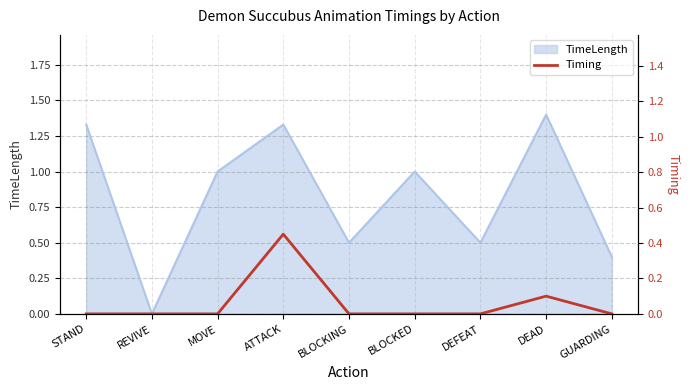

What is the highest value of the TimeLength series?

1.4